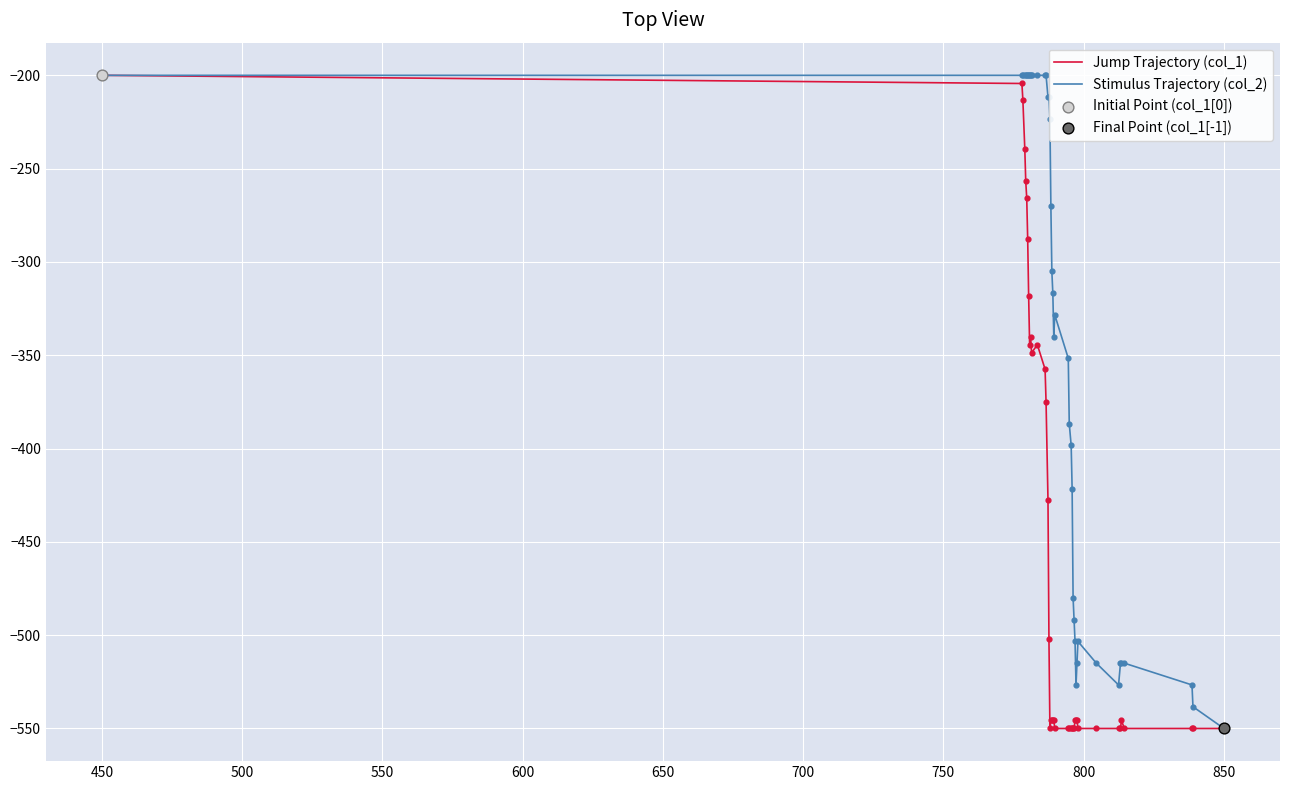

What is the maximum value shown in the chart?

-200.0